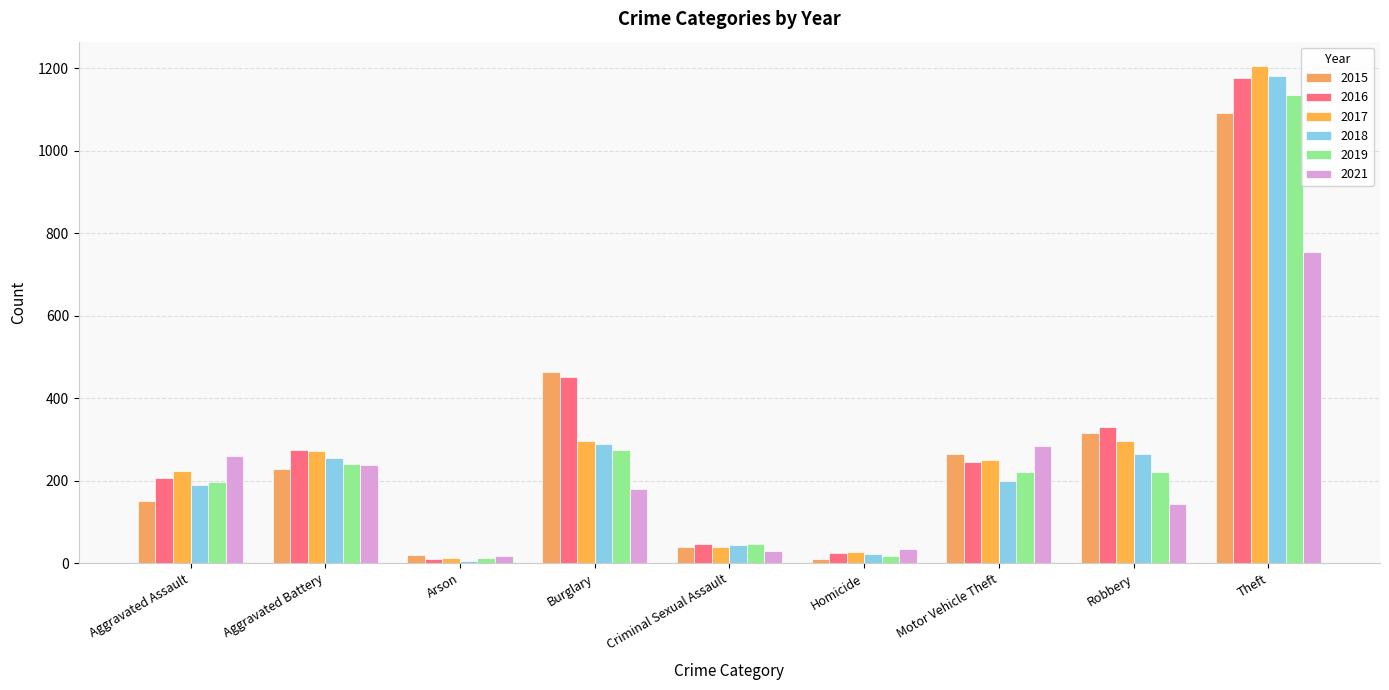

How many bars are there in each group?

6